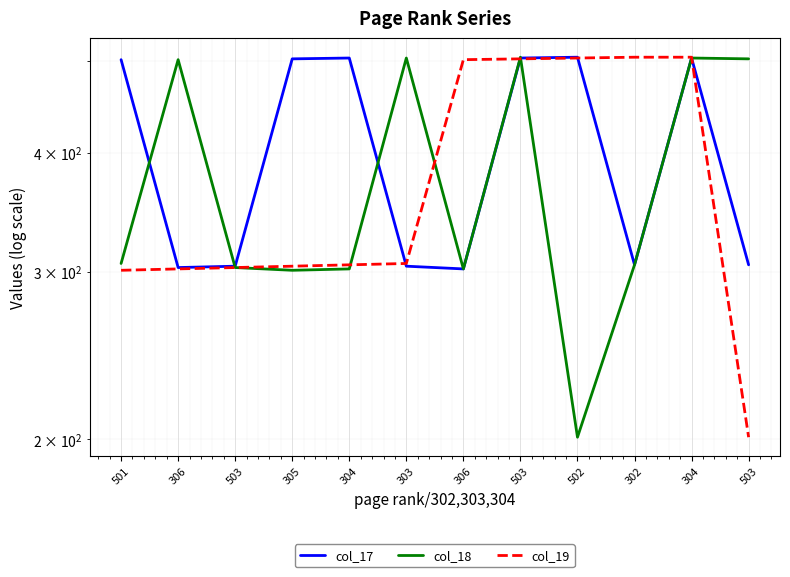

At how many categories does at least one series exceed 379?

11